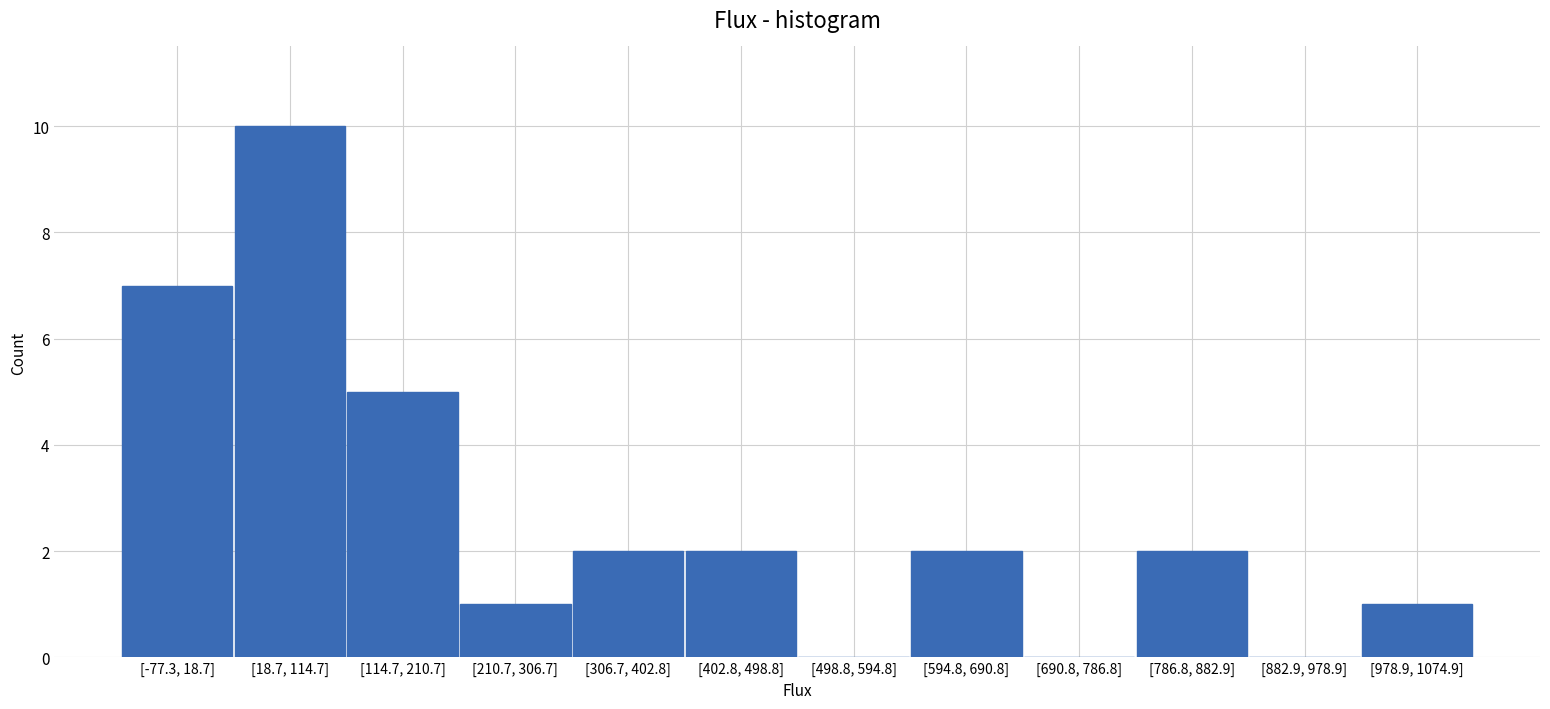

Reading right to left, extract all data points from this chart.

[978.9, 1074.9]=1	[882.9, 978.9]=0	[786.8, 882.9]=2	[690.8, 786.8]=0	[594.8, 690.8]=2	[498.8, 594.8]=0	[402.8, 498.8]=2	[306.7, 402.8]=2	[210.7, 306.7]=1	[114.7, 210.7]=5	[18.7, 114.7]=10	[-77.3, 18.7]=7